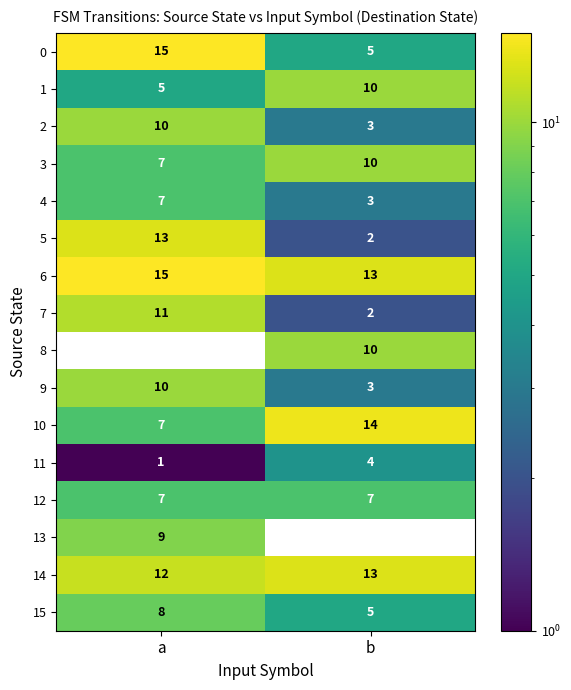

The value of 6 at a is 15. True or false?

True